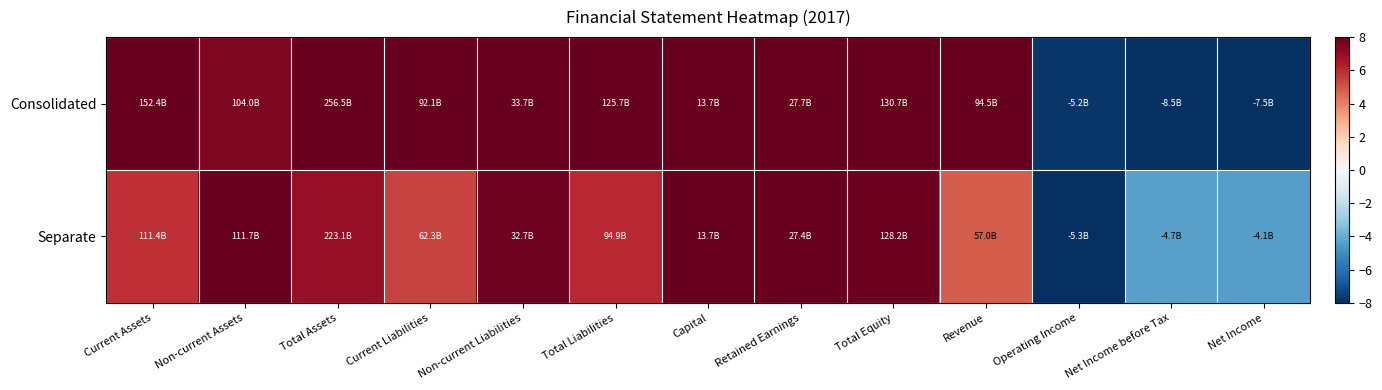

What is the spread (max minus min) of values at Total Liabilities?

2.0